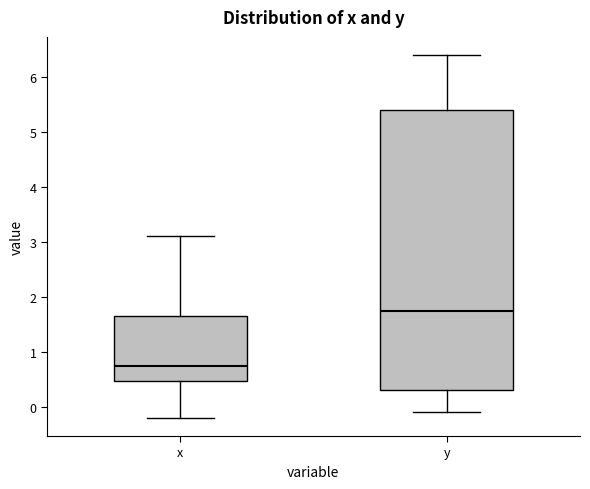

Which box is the tallest, from its lower edge to its upper edge?

y